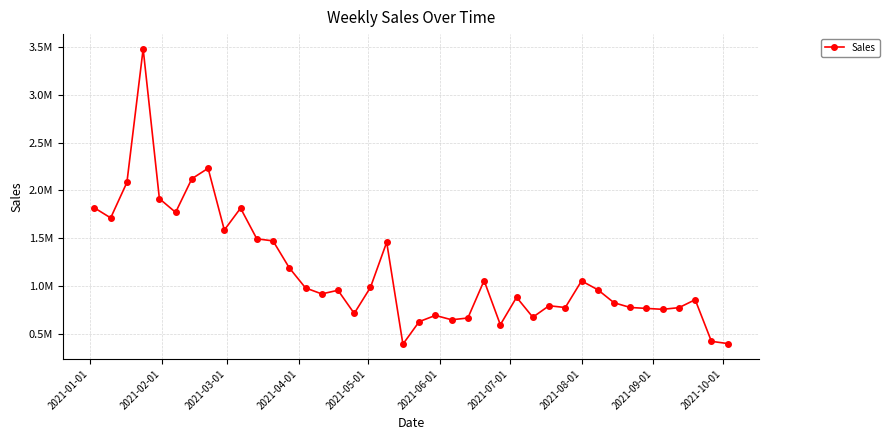

What is the average value?

1150442.4